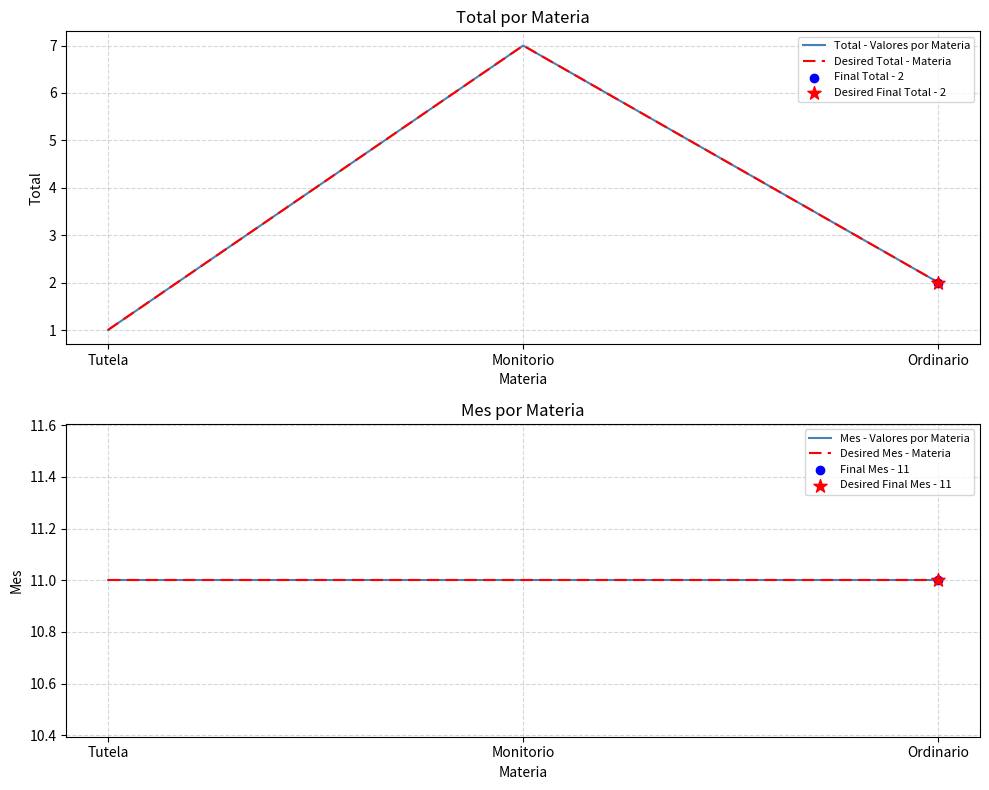

Which series has the largest total across all categories?

Mes - Valores por Materia